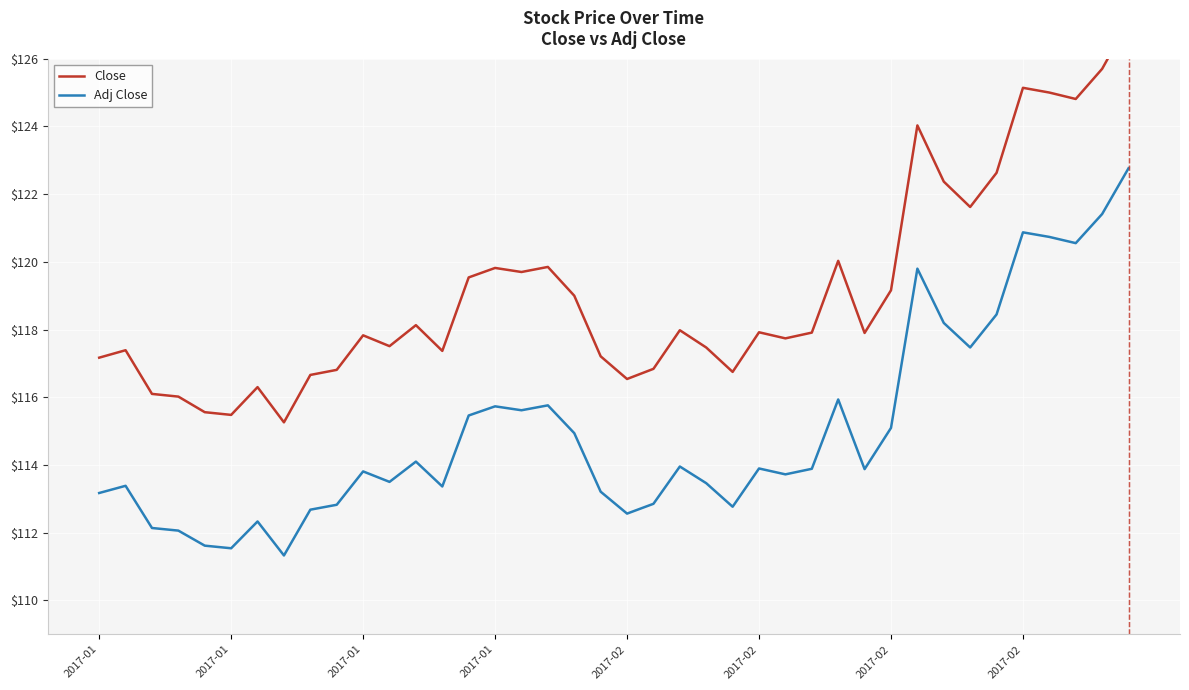

What is the value of the Close point at the 6th from the left?

115.6